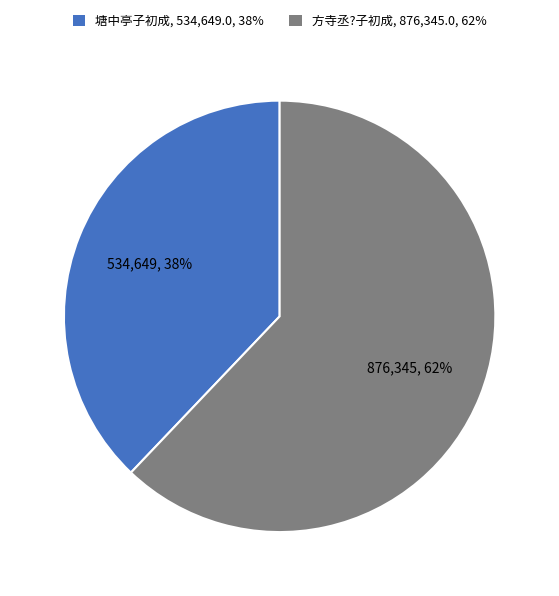

What percentage is the 方寺丞?子初成, 876,345.0, 62% slice, to the nearest percent?

62%